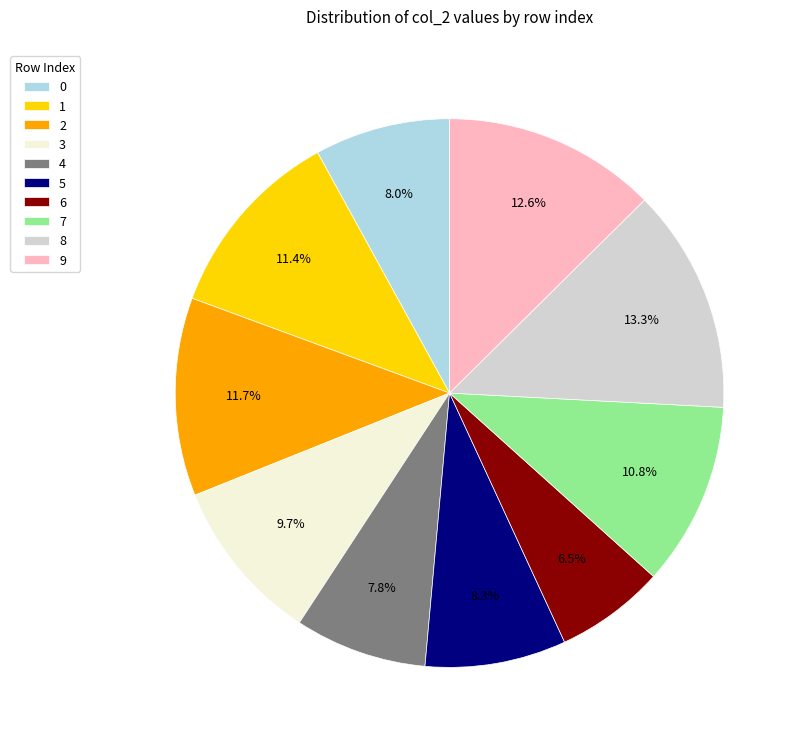

To the nearest percent, what percentage of the pie is 4?

8%